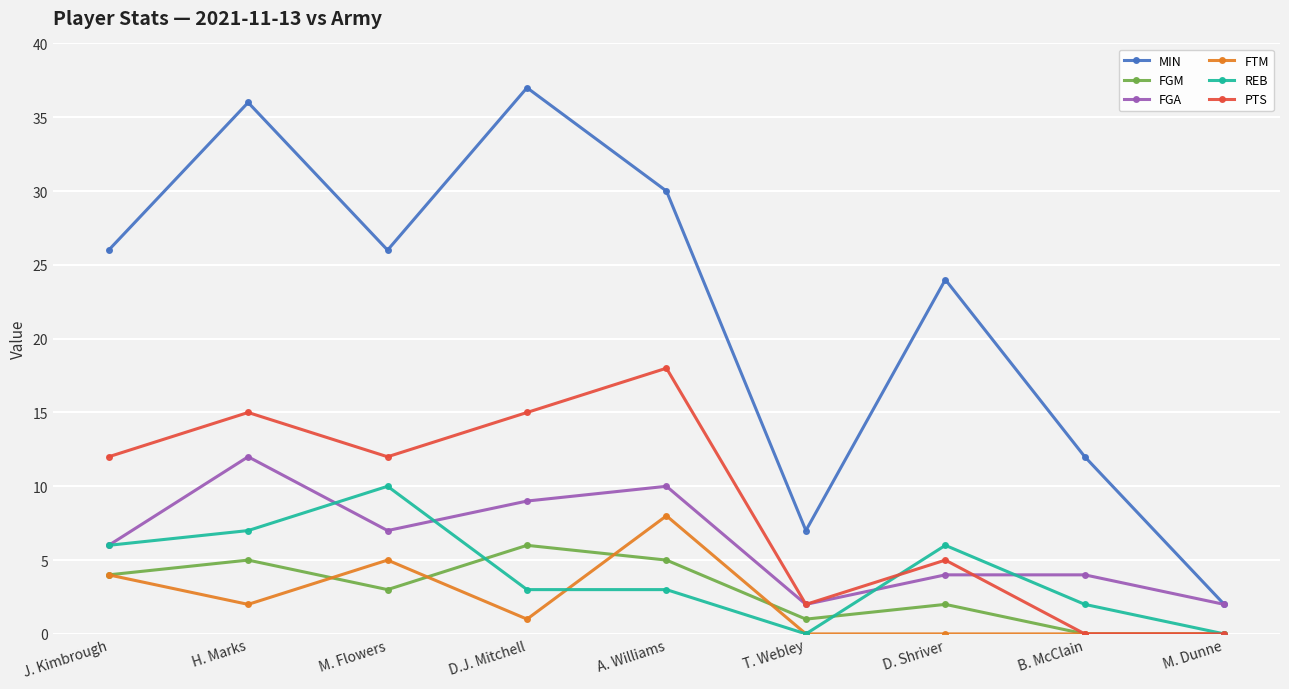

What is the average value of the FTM series?

2